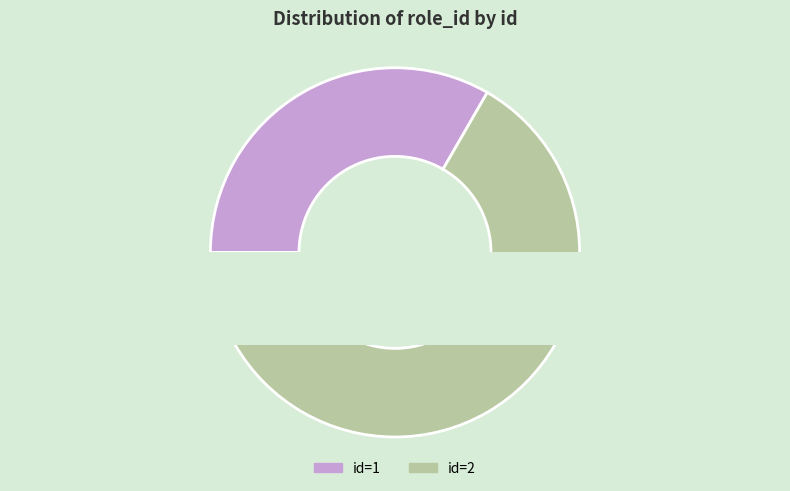

True or false: 1 accounts for 46% of the total.

False